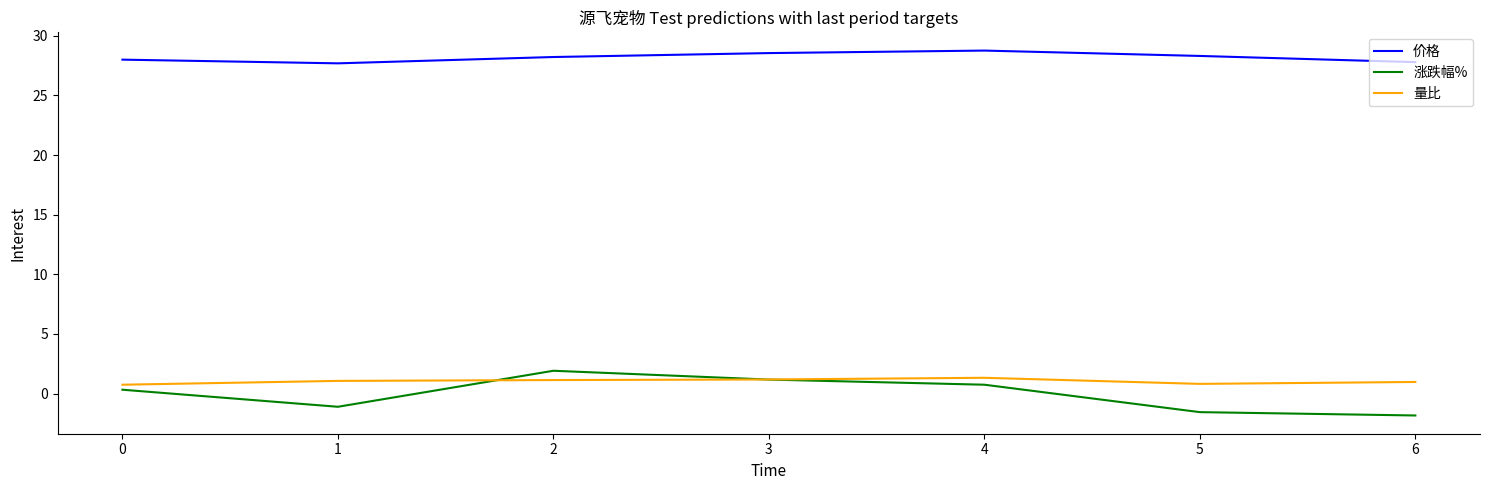

True or false: 价格 and 涨跌幅% cross at least once.

False